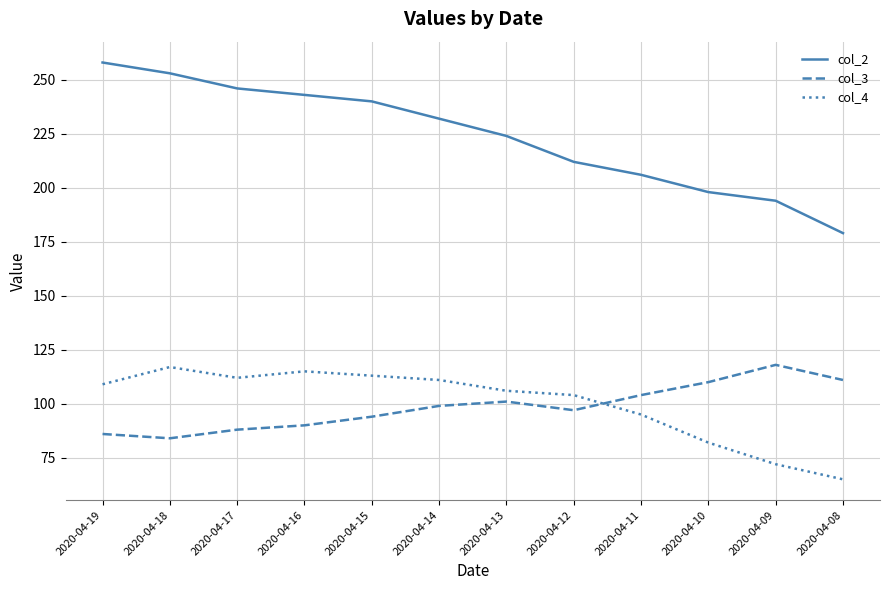

Which series has the largest total across all categories?

col_2